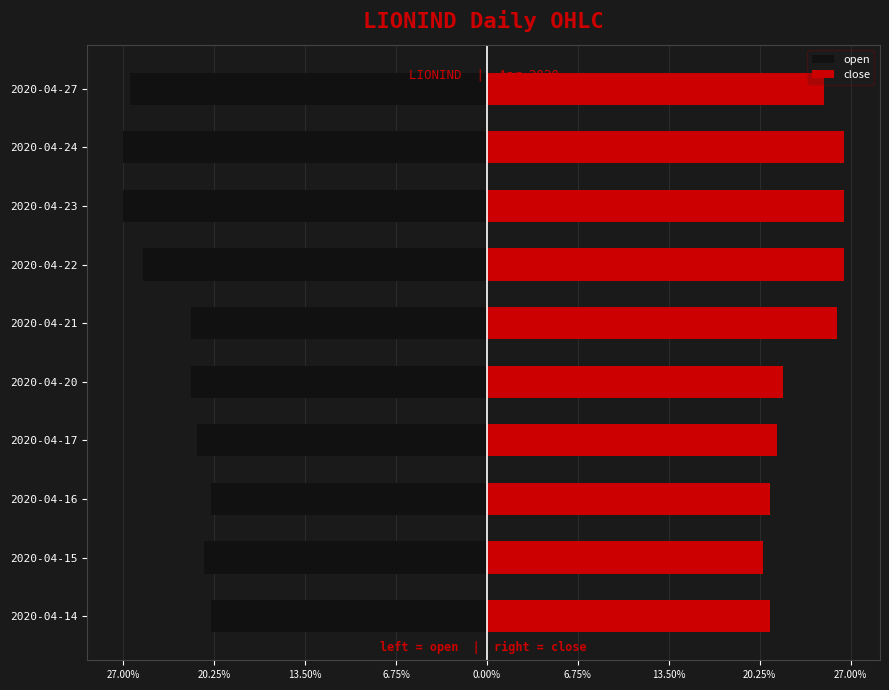

What are all the series names shown in the legend?

open, close